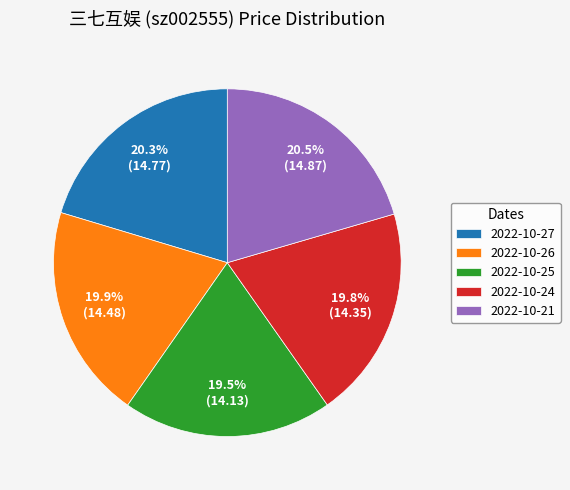

What is the total percentage of 2022-10-27 and 2022-10-24?

40.1%